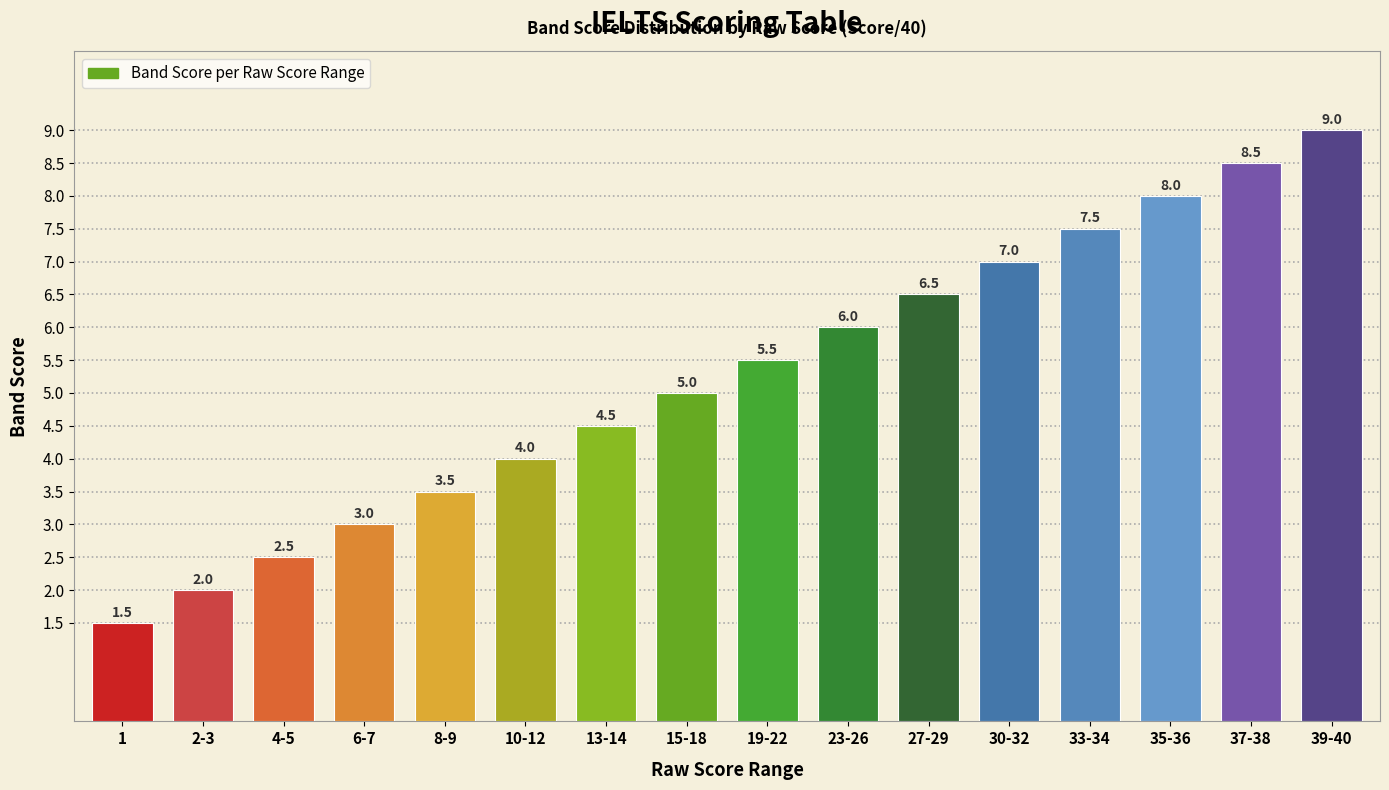

Reading right to left, what are all the values shown in this chart?

9.0	8.5	8.0	7.5	7.0	6.5	6.0	5.5	5.0	4.5	4.0	3.5	3.0	2.5	2.0	1.5